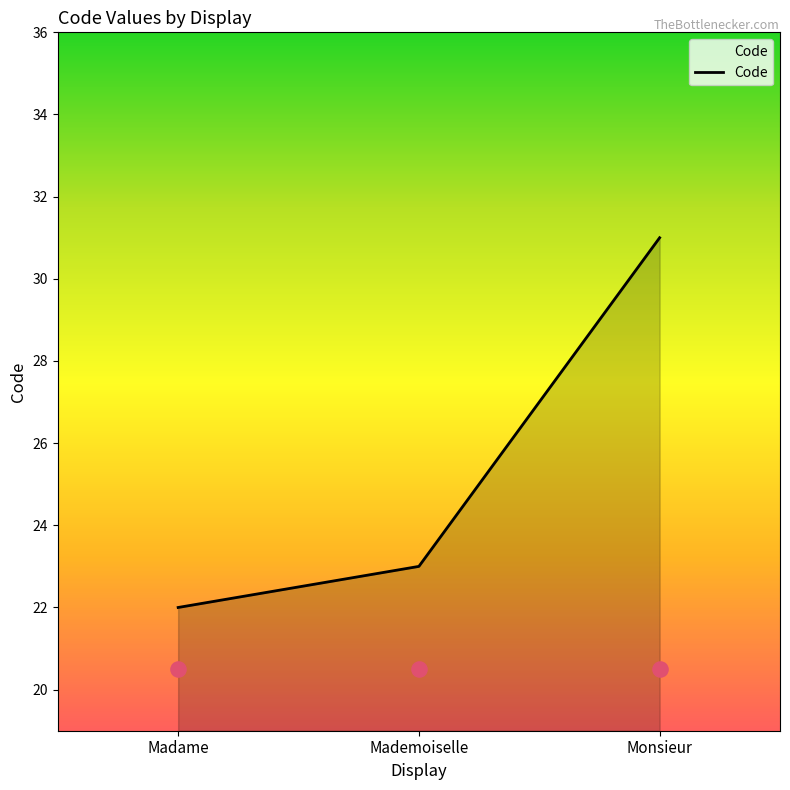

Between Monsieur and Madame, which is larger?

Monsieur